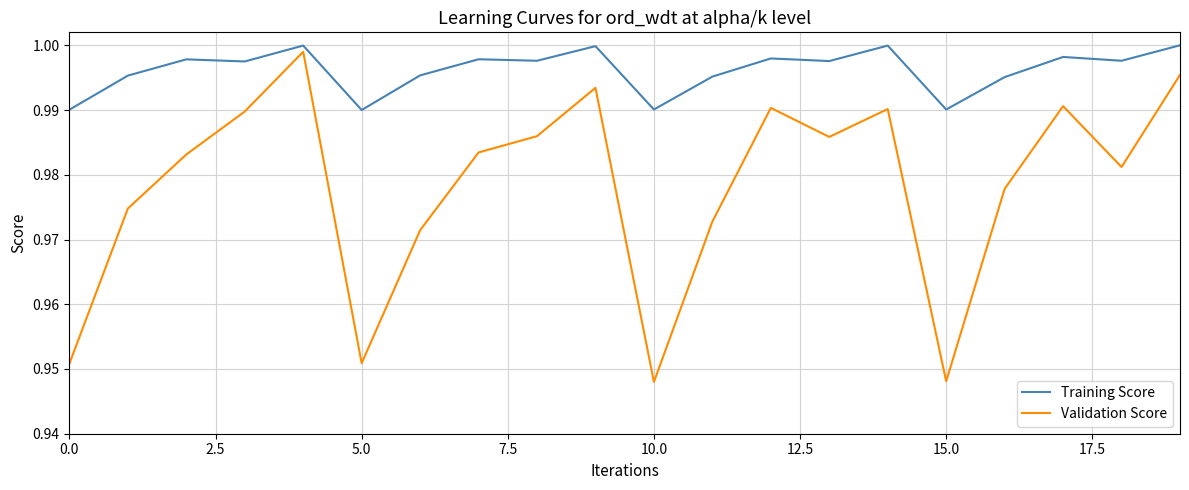

Which series has the largest range (max minus min)?

Validation Score